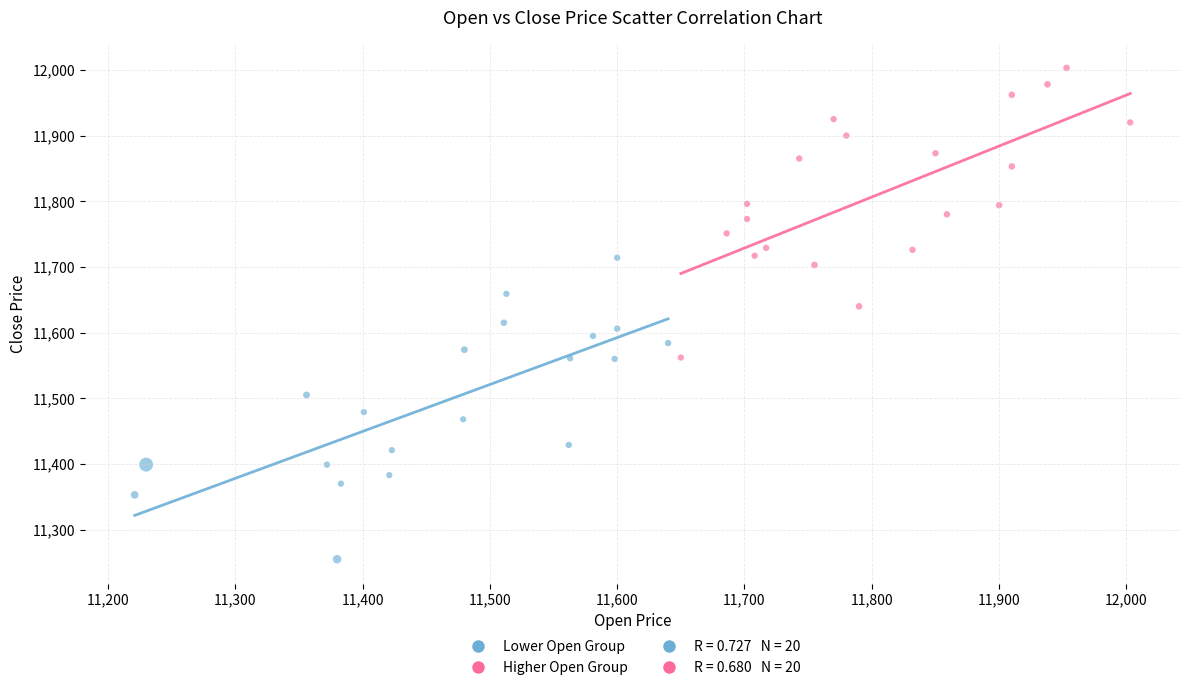

Which series reaches the maximum Y coordinate?

Higher Open Group